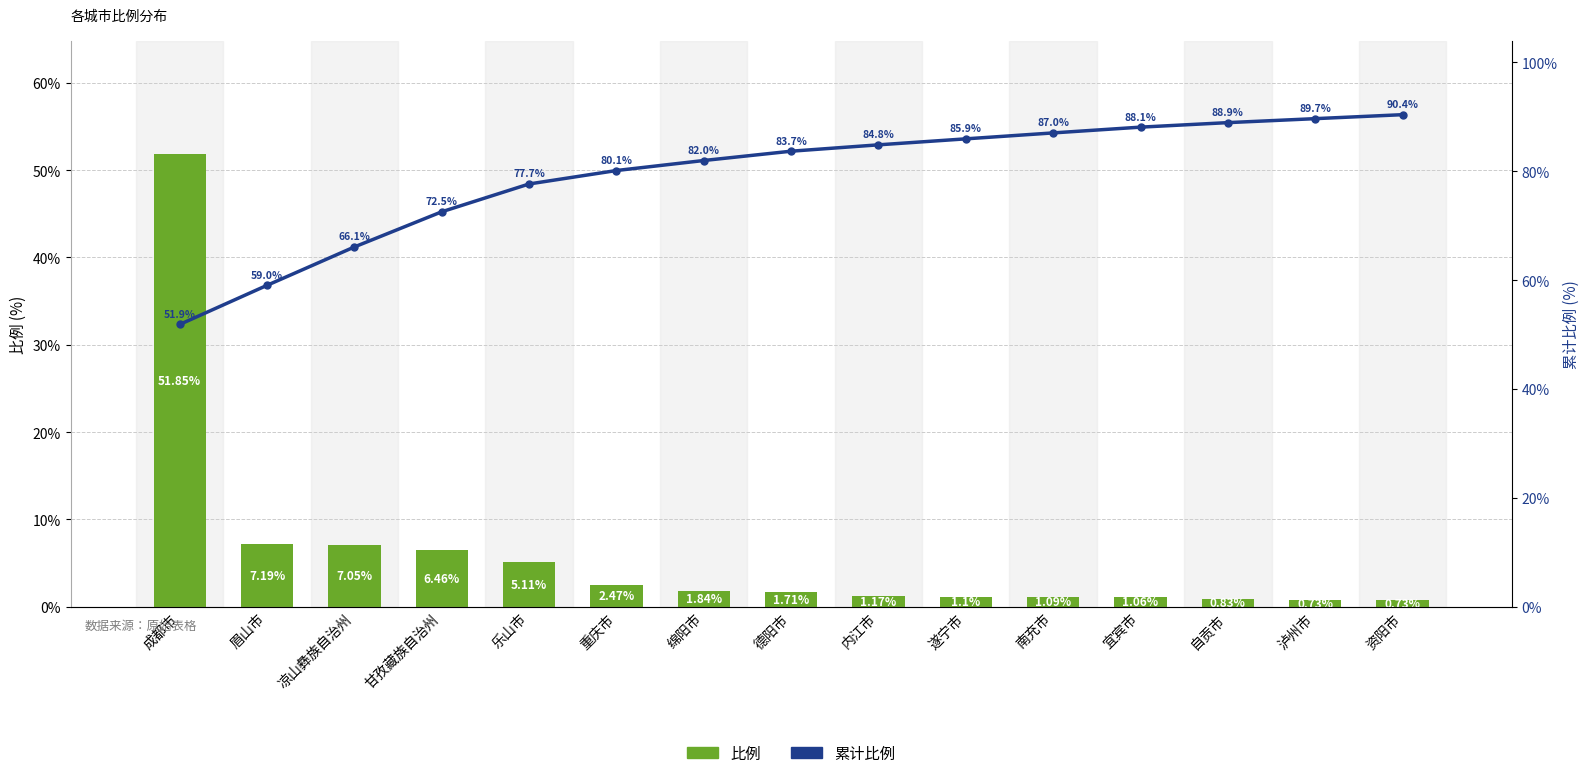

What value does the 比例 series have at 乐山市?

5.1